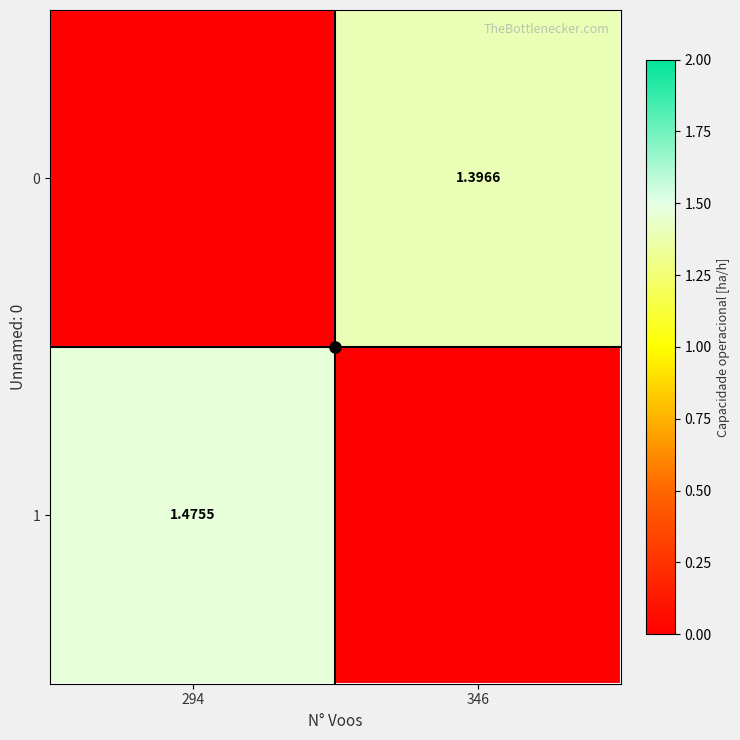

What is the total value across all series at 346?

1.4